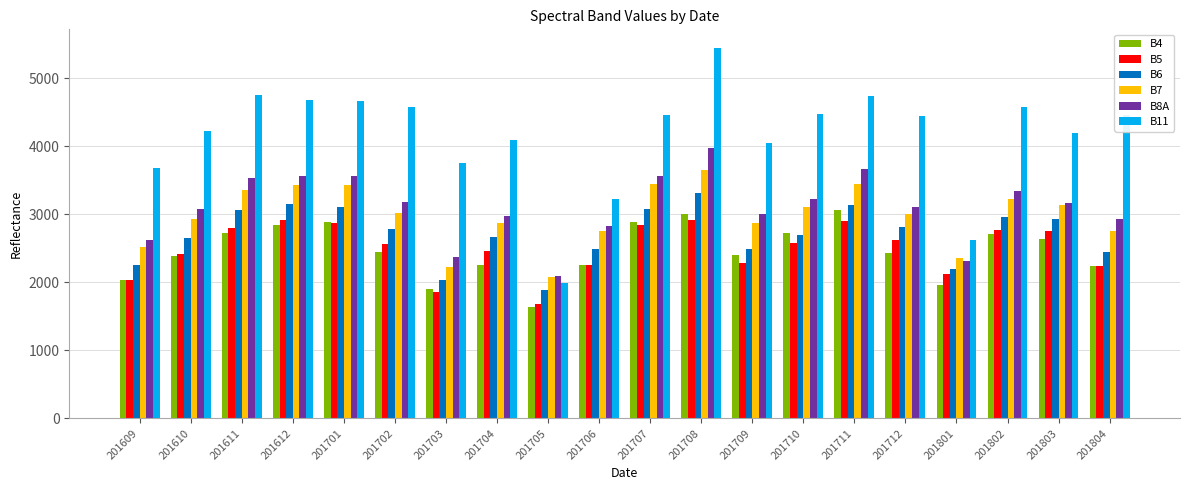

How many bars are there in each group?

6